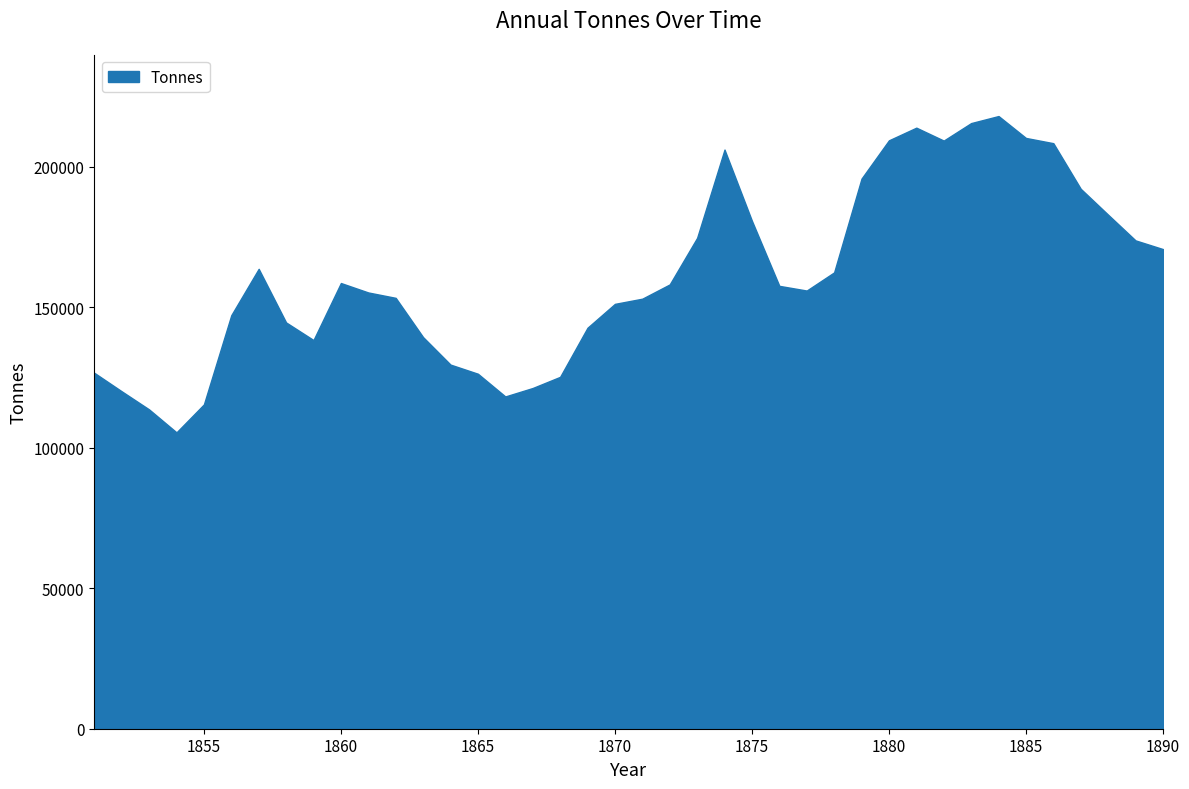

What is the difference between the maximum and minimum values?

112540.1